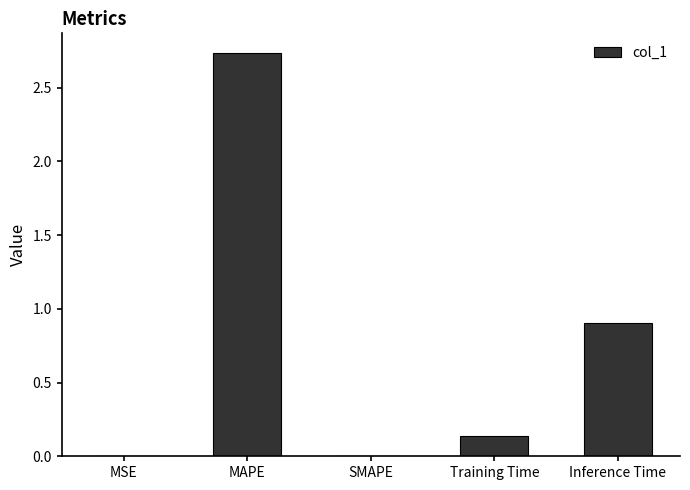

How many data points does each series have?

5